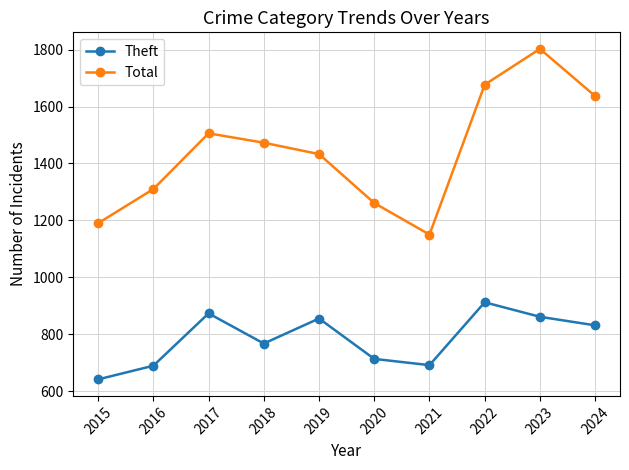

True or false: Total and Theft intersect in this chart.

False